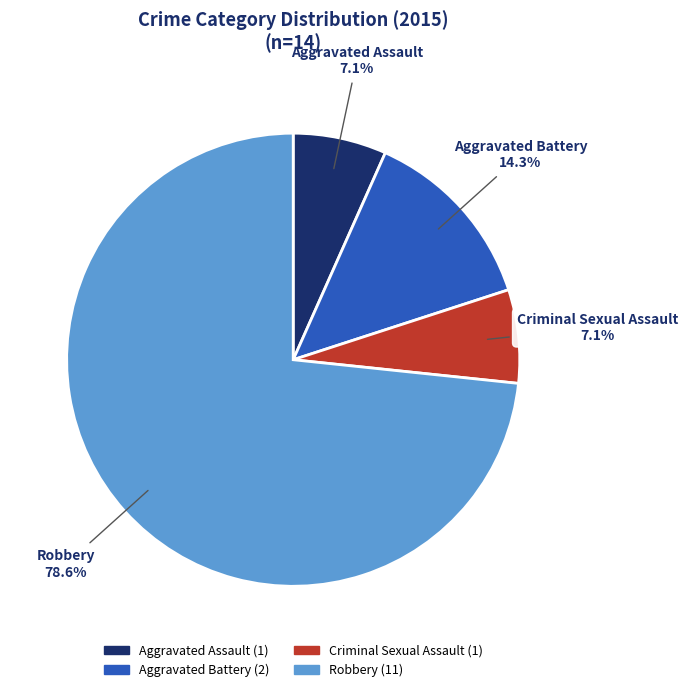

Between Criminal Sexual Assault and Aggravated Assault, which is larger?

Criminal Sexual Assault